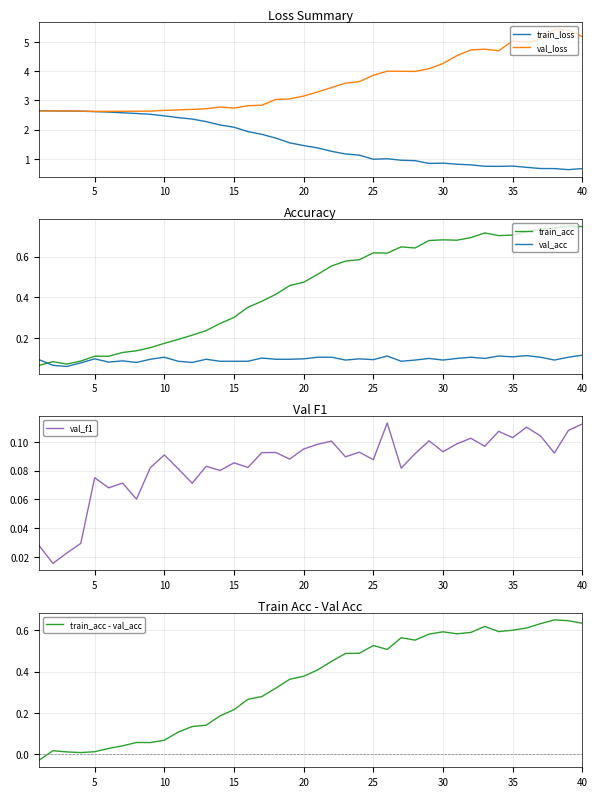

Is it true that train_acc equals 0.1 at 10?

False